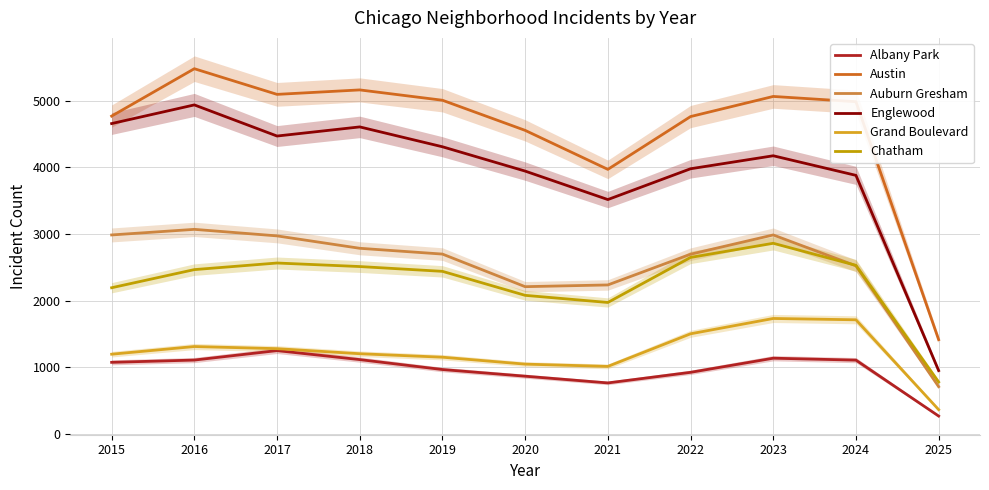

In Grand Boulevard, how many points are higher than both neighbors (excluding endpoints)?

2